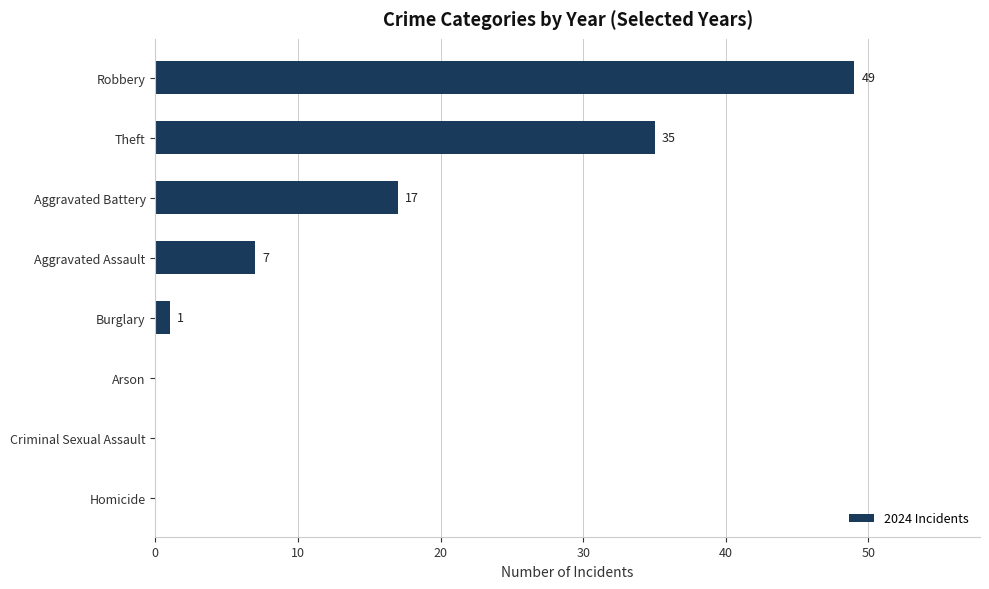

How many positive values are there?

5